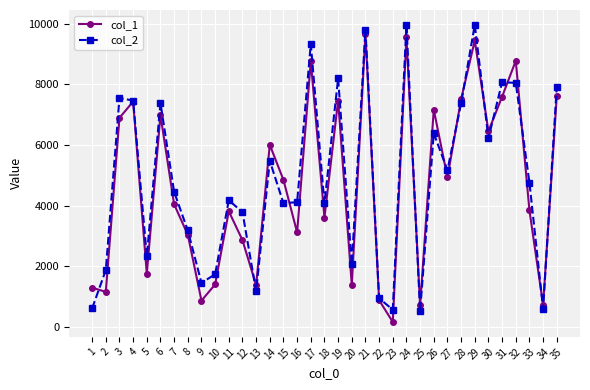

Between 22 and 29, which series saw the biggest shift?

col_2